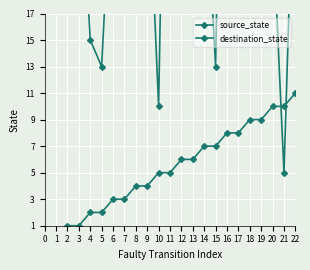

How many intersections are there between source_state and destination_state?

2